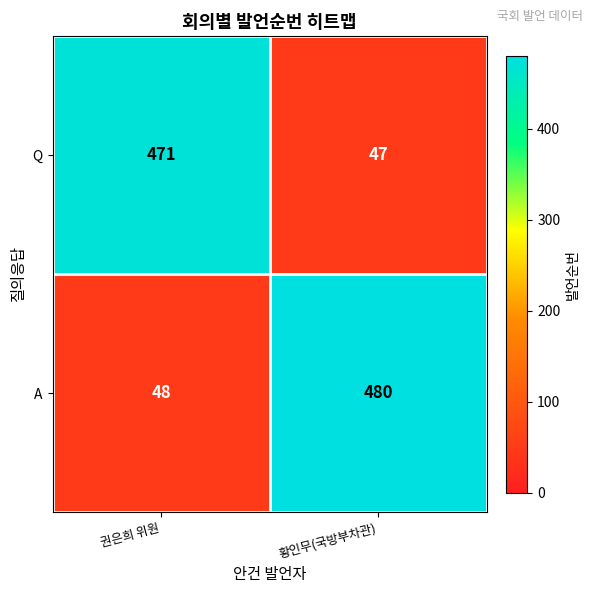

Rank the series at 황인무(국방부차관) from highest to lowest value.

A, Q